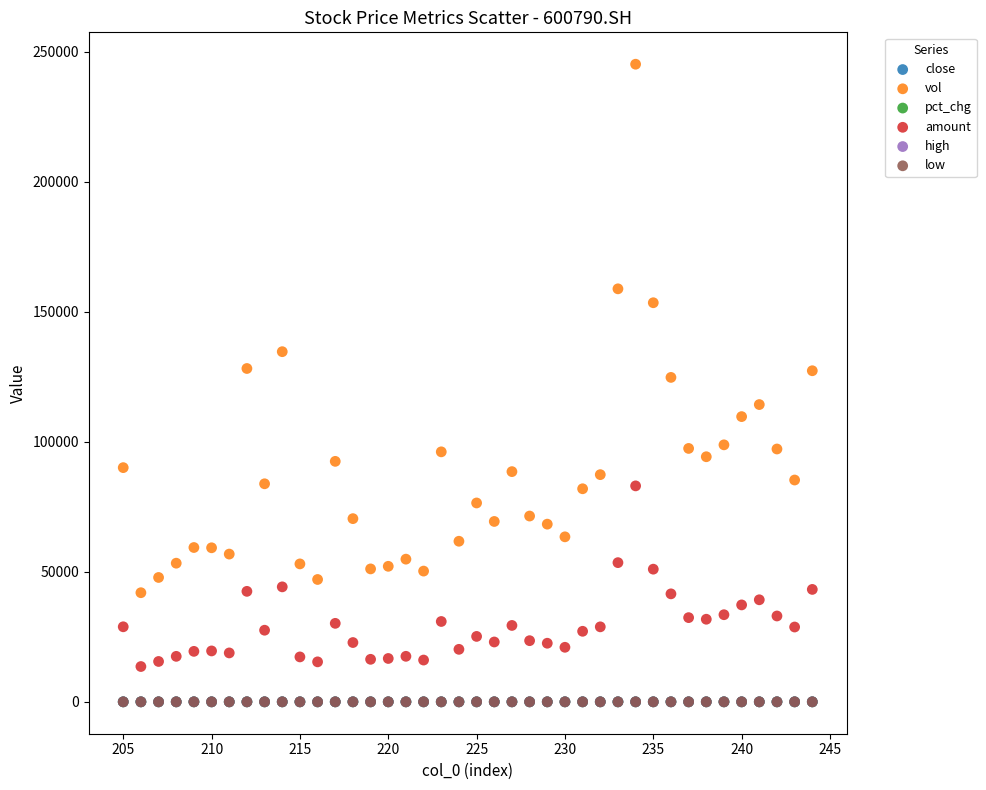

Which series has the widest spread of Y values?

vol